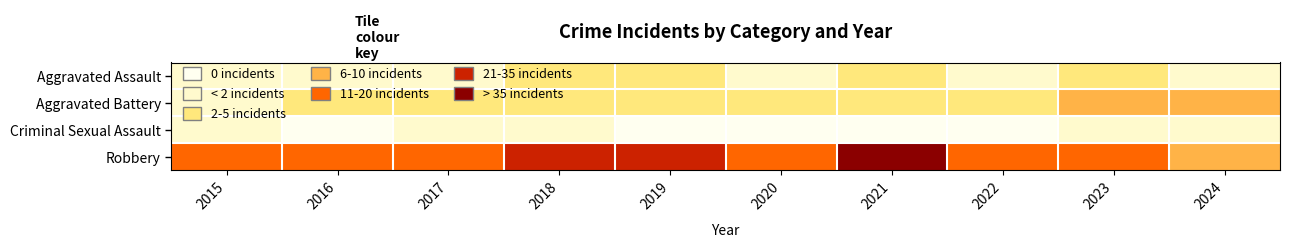

Which series has the largest total across all categories?

Robbery